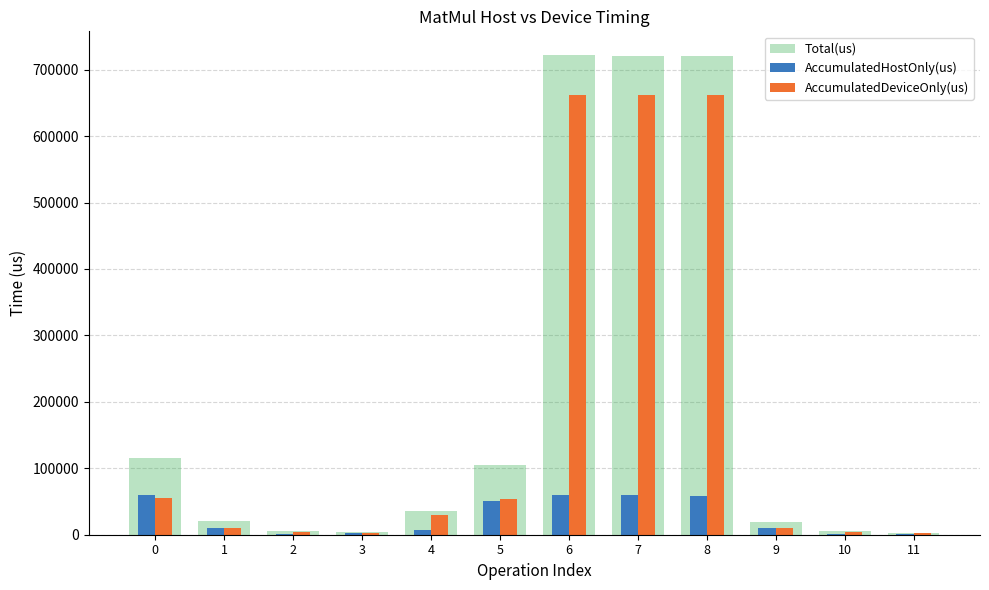

Is it true that Total(us) equals 29483.0 at 0?

False